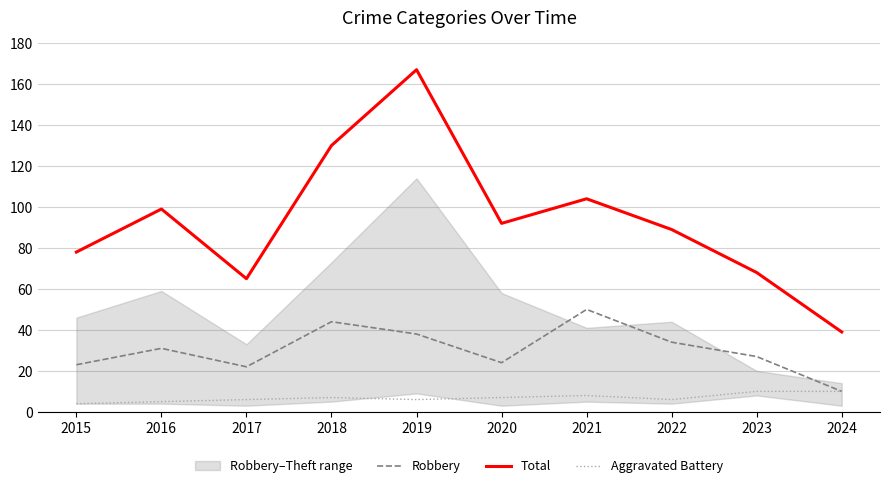

Where does the Total series first go above 92?

2016